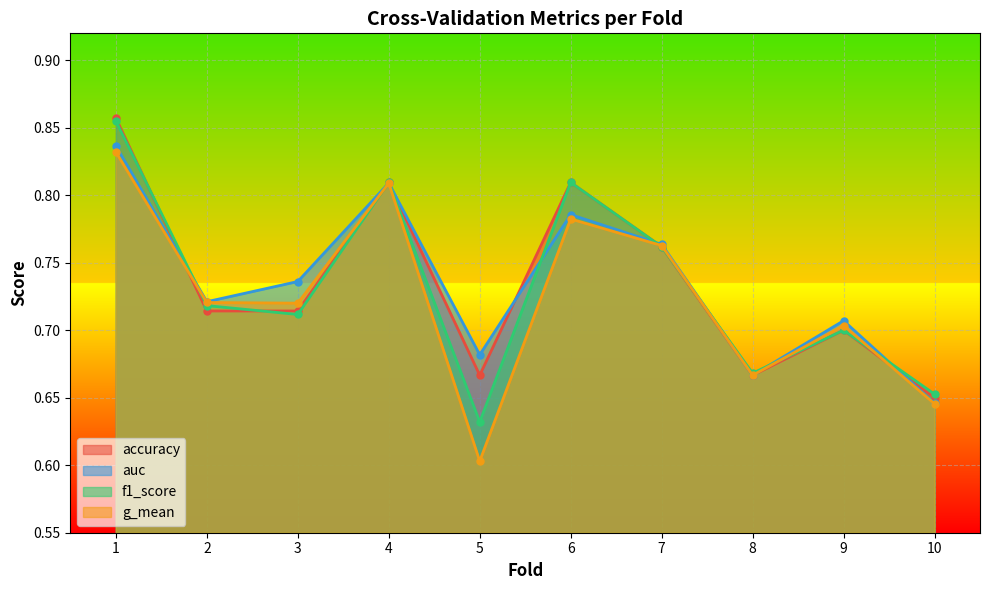

At which label does g_mean reach its peak?

1